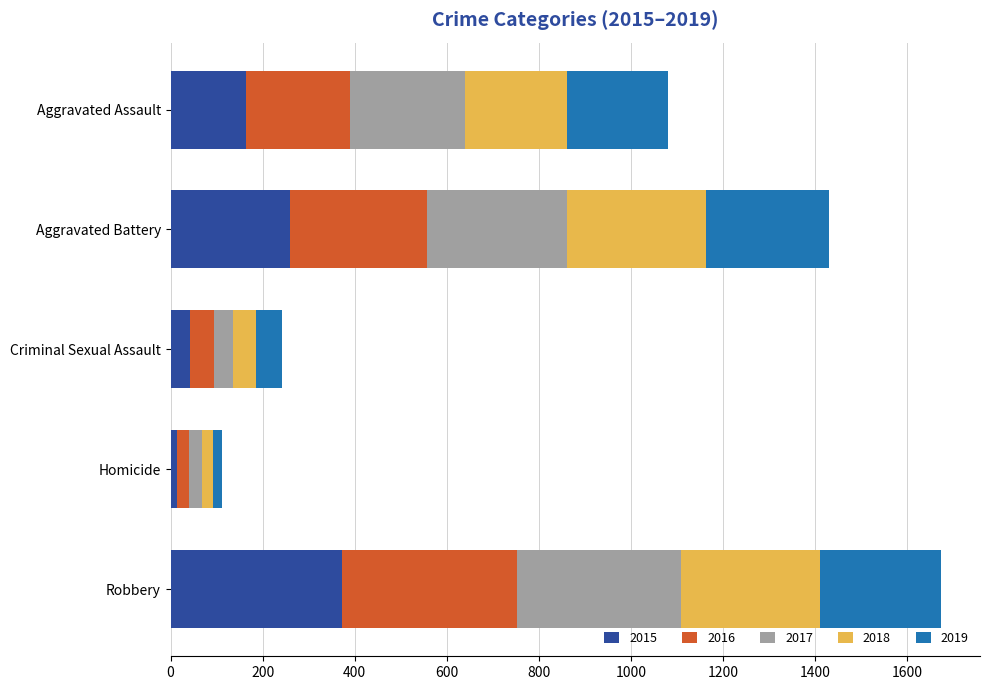

At which category is the sum across all series the highest?

Robbery